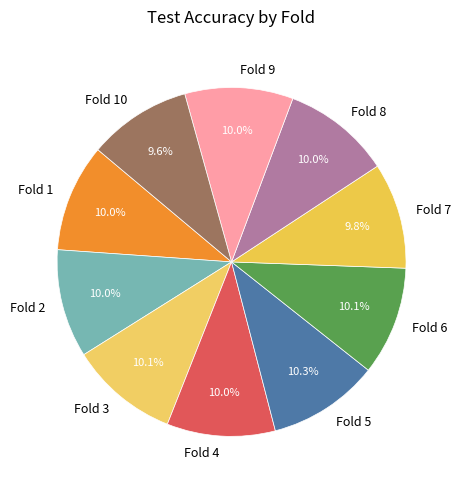

Does Fold 9 represent more than half of the total?

No